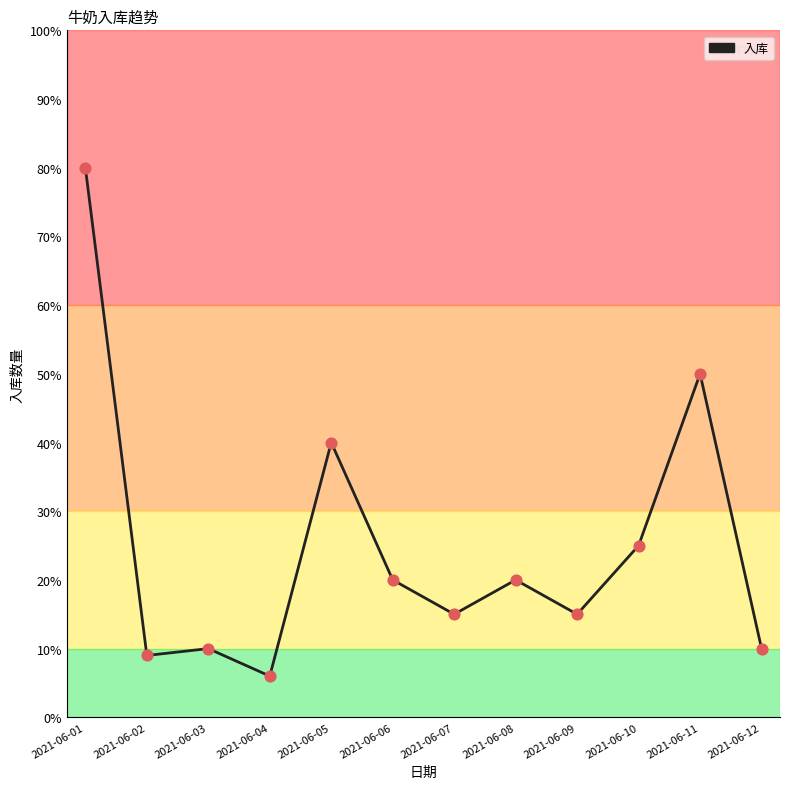

Which has a higher value, 2021-06-06 or 2021-06-11?

2021-06-11